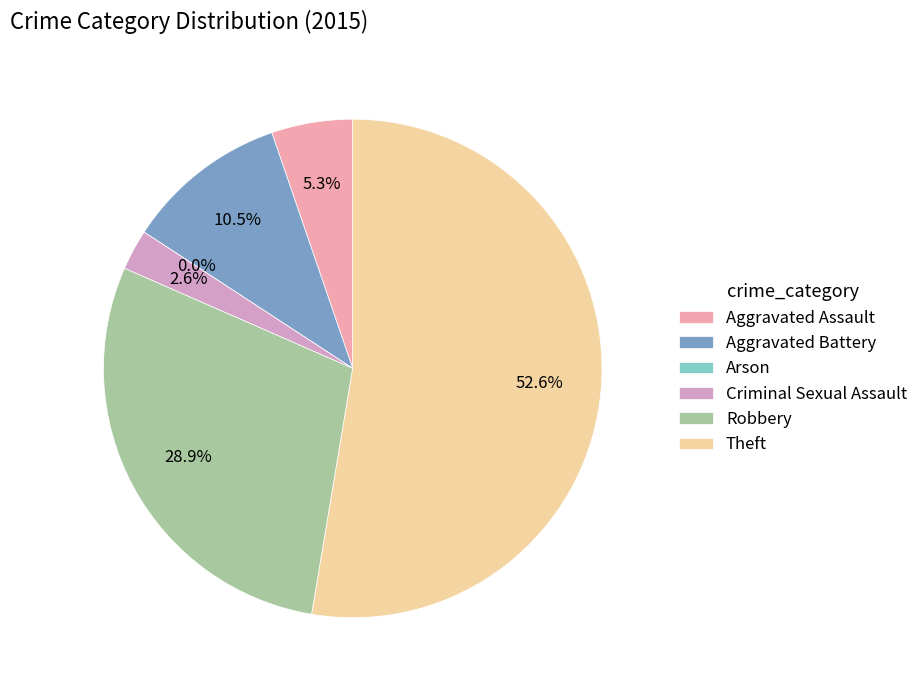

To the nearest percent, what portion does Aggravated Assault represent?

5%